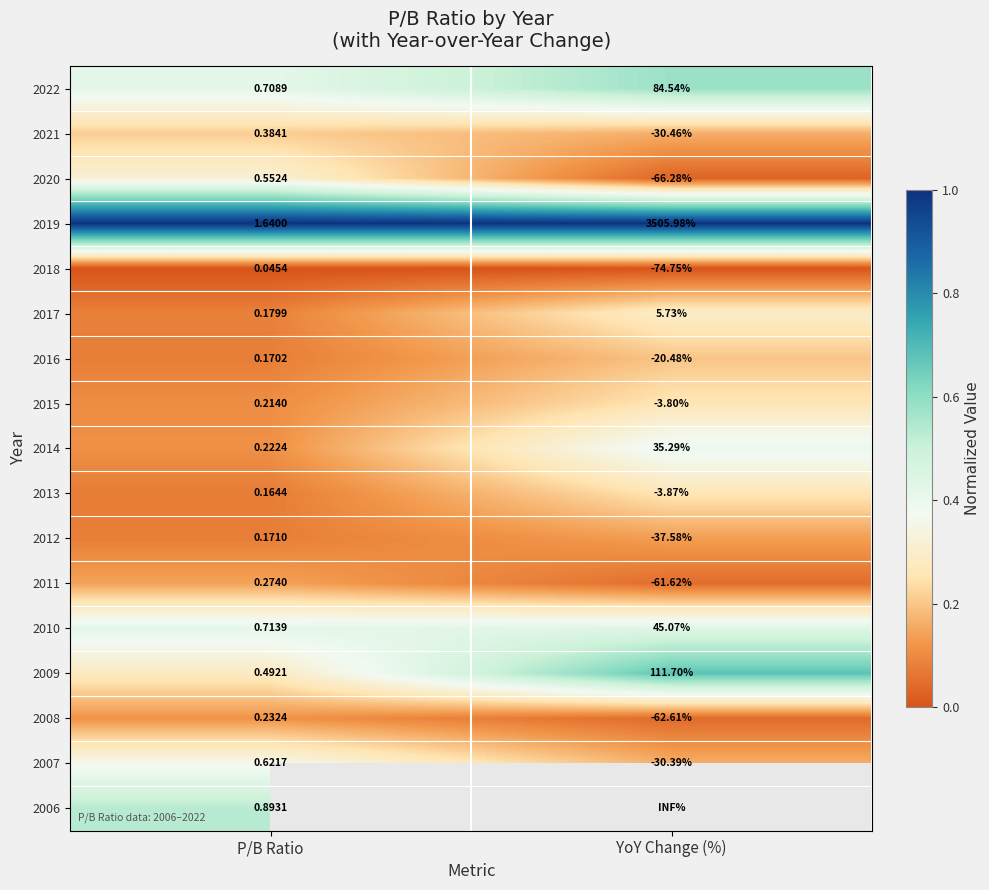

At which category does the chart reach its minimum across all series?

P/B Ratio